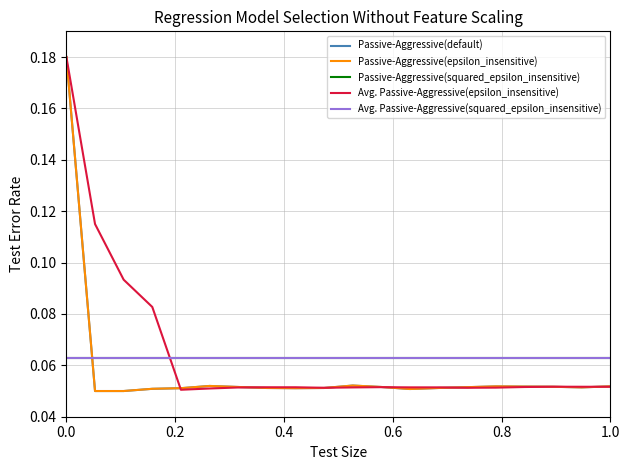

Is this an area chart (filled region under the line)?

No